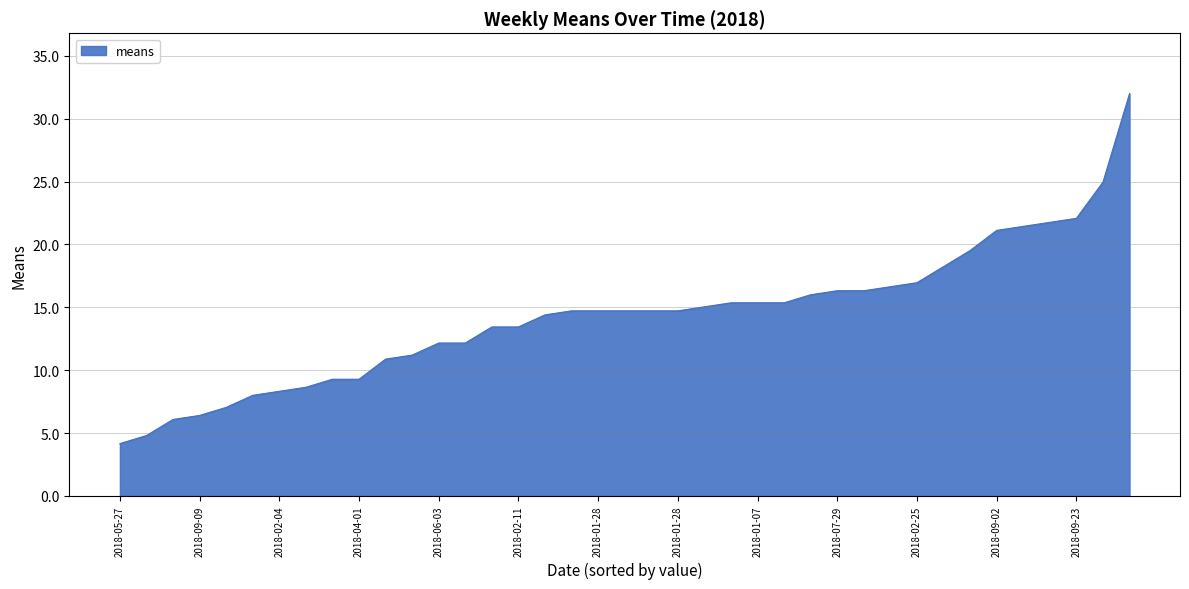

What is the difference between the maximum and minimum values?

27.8